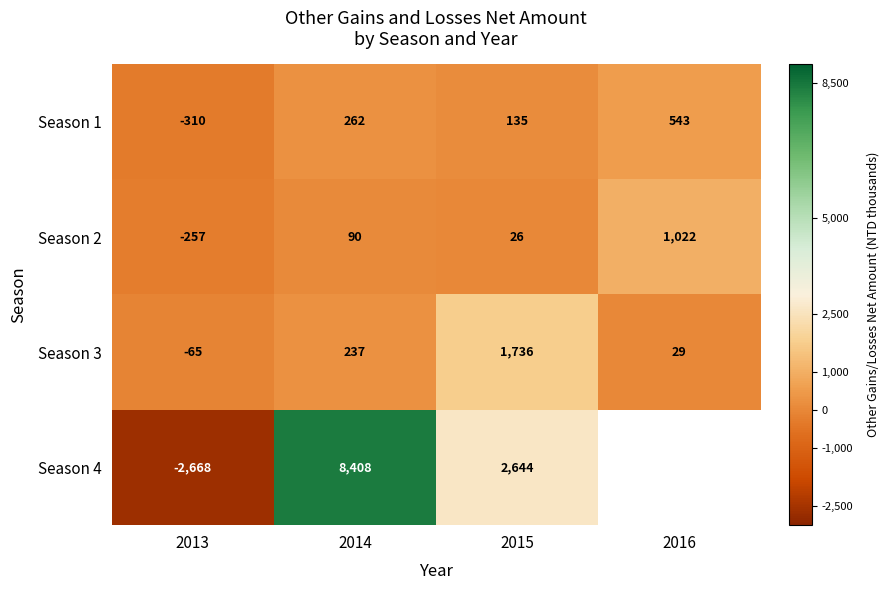

What value does the Season 1 series have at 2014, to the nearest 10?

260